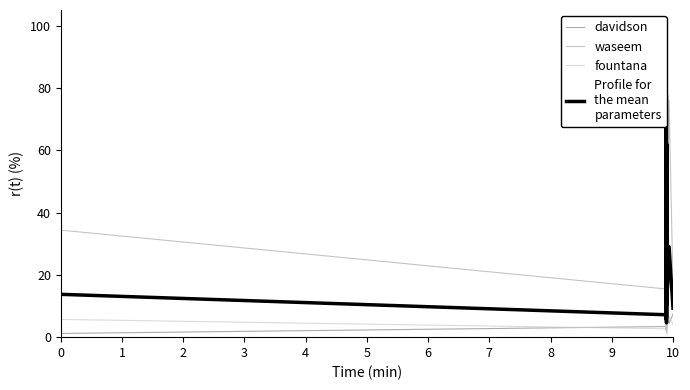

What is the maximum value for waseem?

75.9